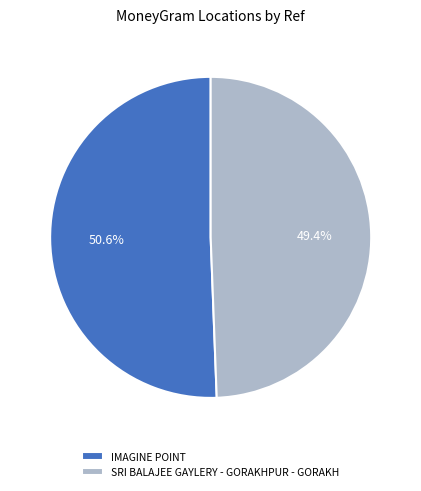

How many slices are in this pie chart?

2